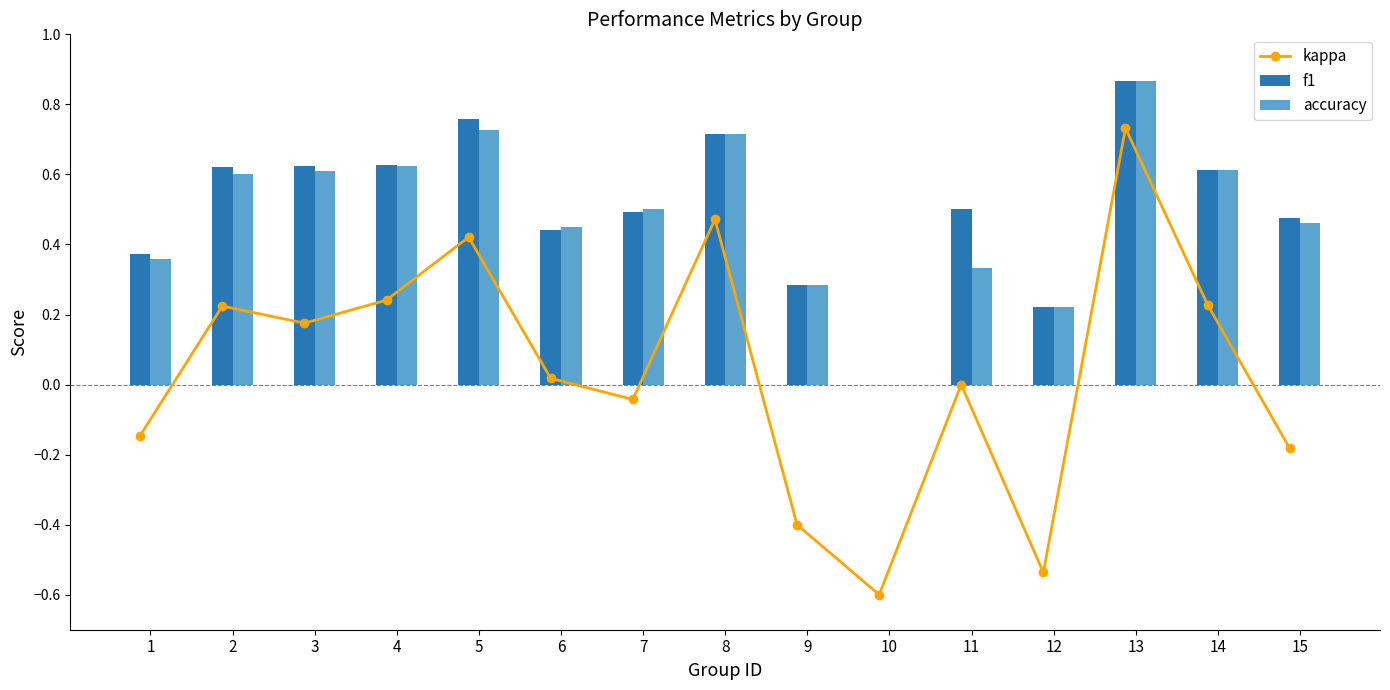

Rank the categories by kappa value from highest to lowest.

13, 8, 5, 4, 14, 2, 3, 6, 11, 7, 1, 15, 9, 12, 10